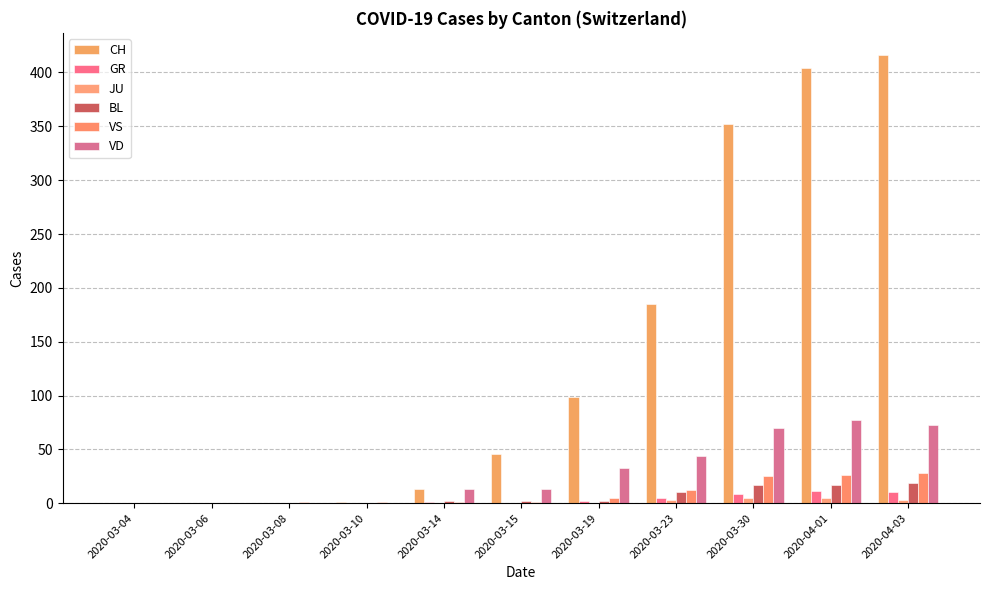

Which series has the largest range (max minus min)?

CH